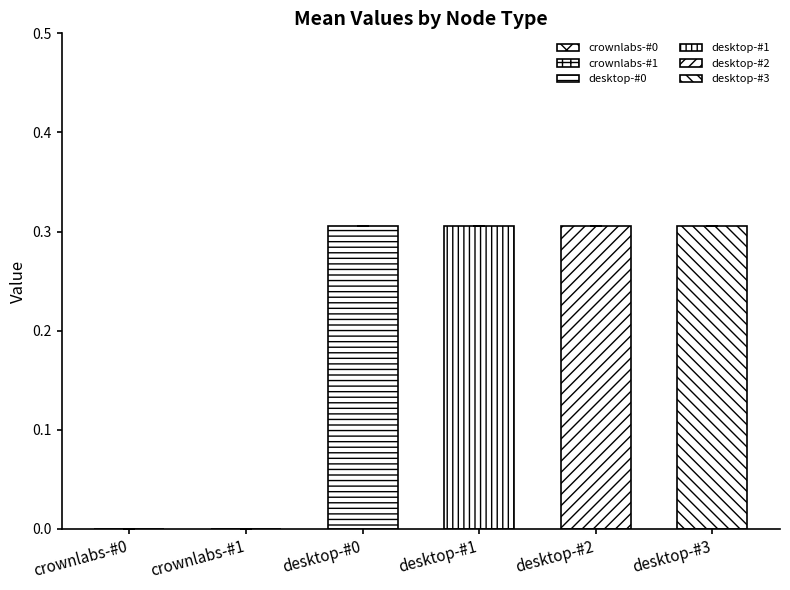

Between desktop-#0 and desktop-#2, which is larger?

desktop-#0